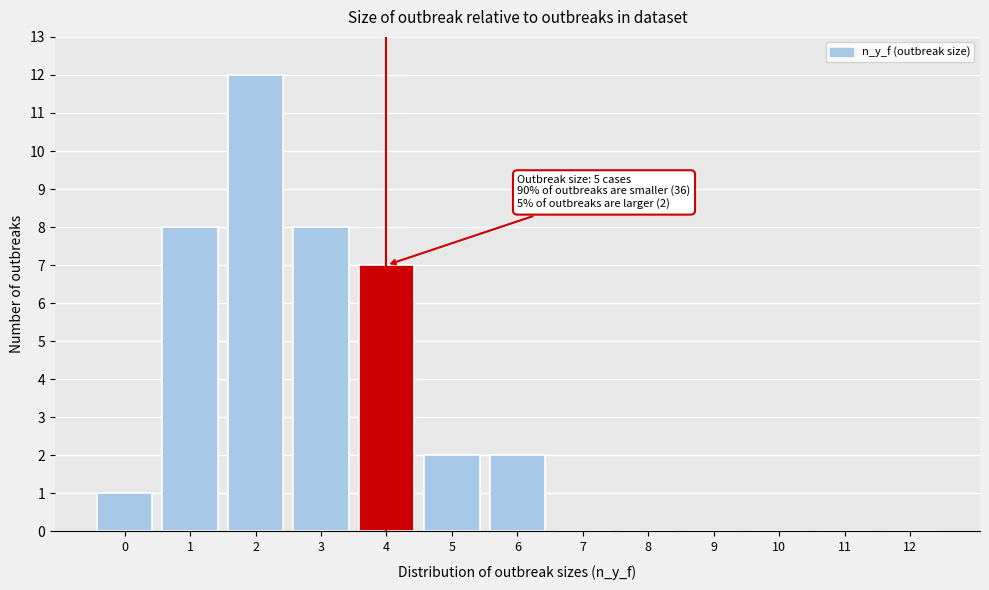

Reading left to right, what are all the values shown in this chart?

0=1	1=8	2=12	3=8	4=7	5=2	6=2	7=0	8=0	9=0	10=0	11=0	12=0